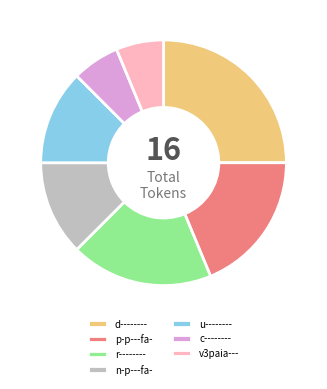

Which has a higher value, r-------- or u--------?

r--------